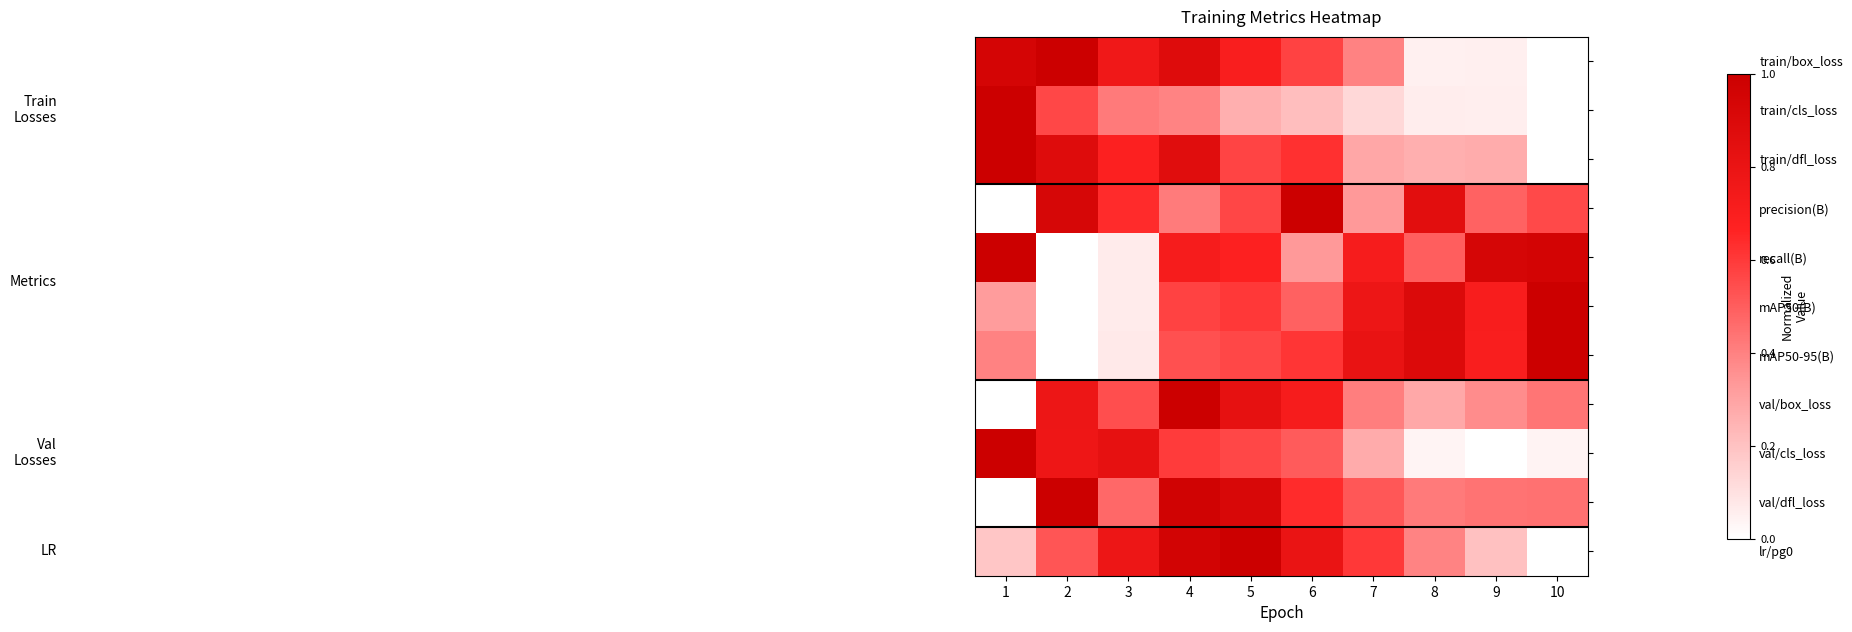

Count the number of categories in the chart.

10